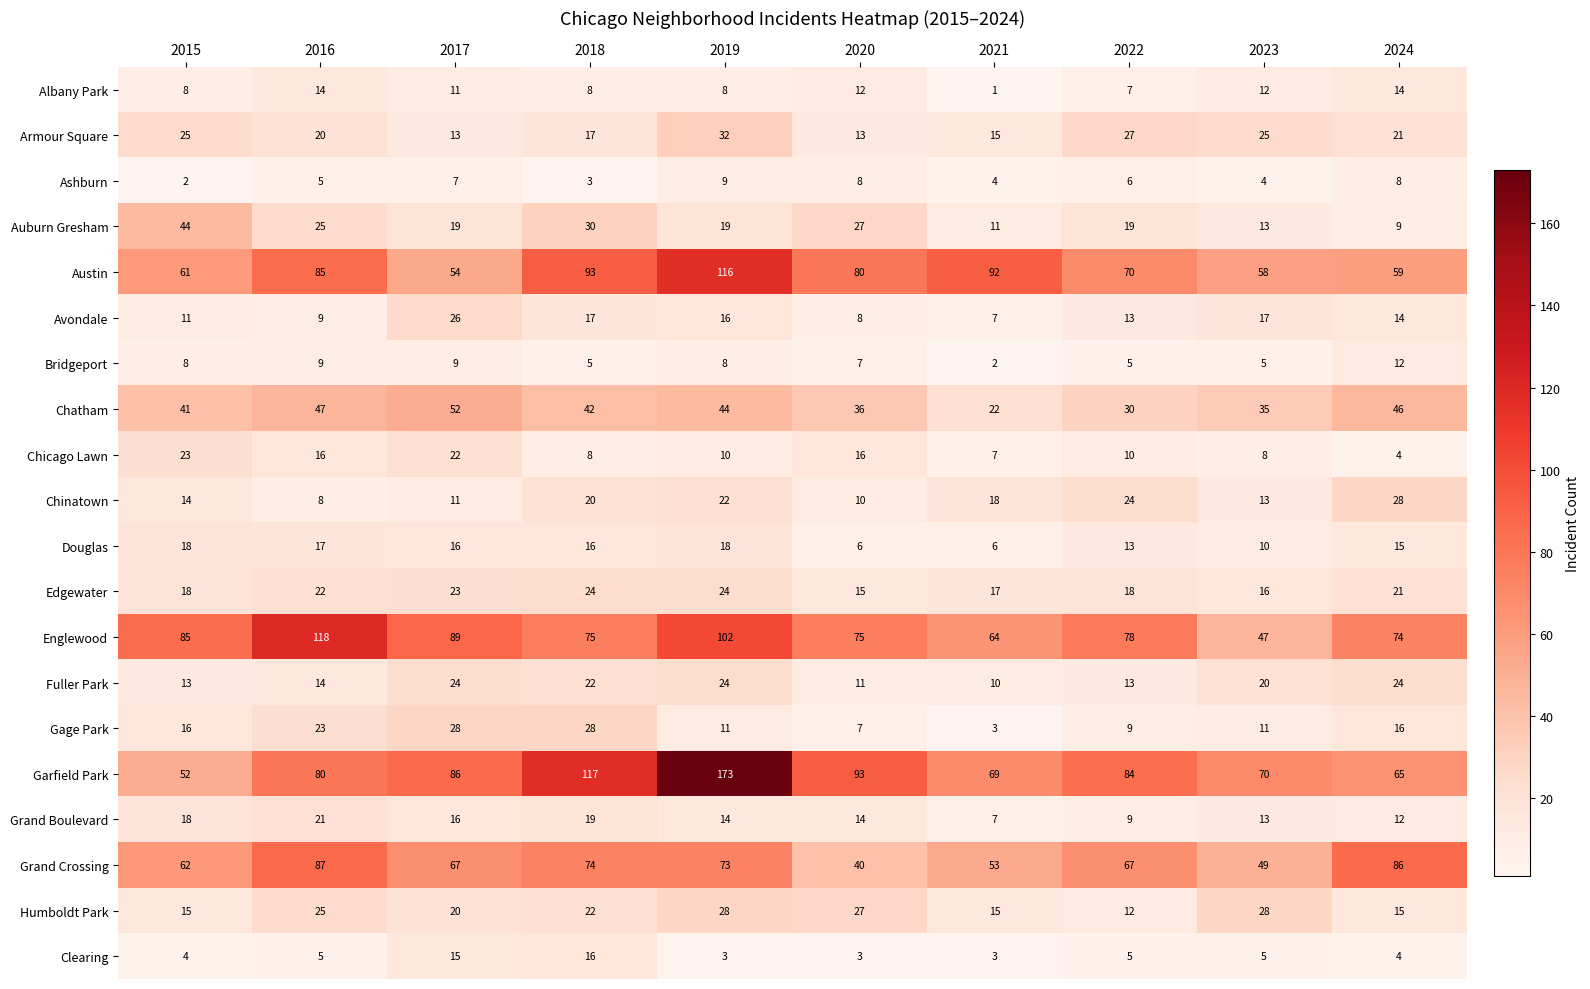

At which category is the sum across all series the highest?

2019